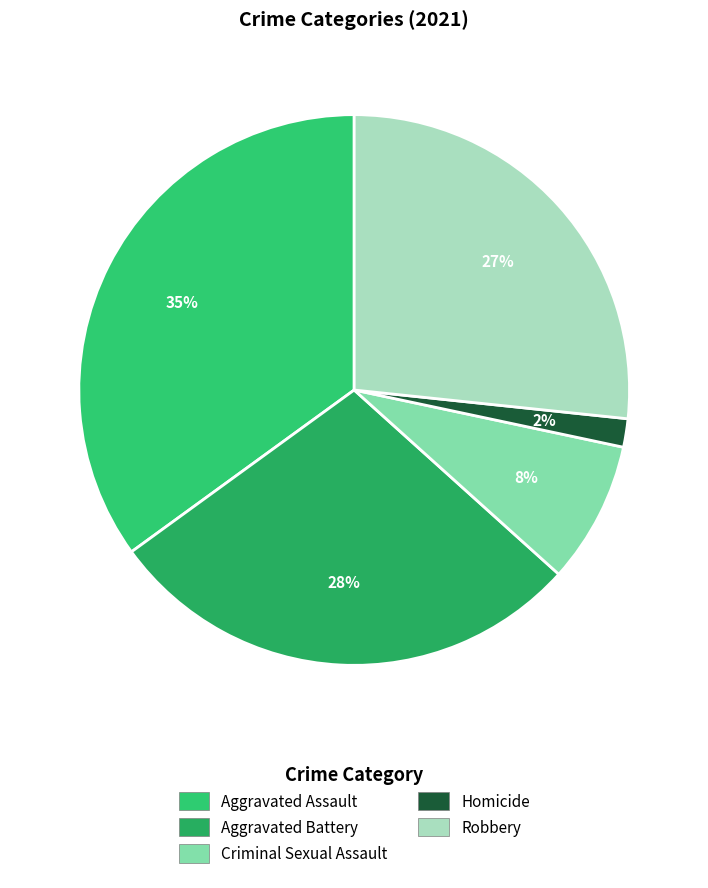

Count the number of slices in the pie.

5